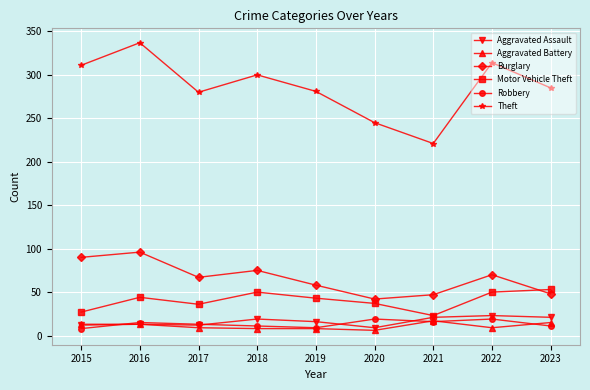

True or false: Motor Vehicle Theft and Theft cross at least once.

False